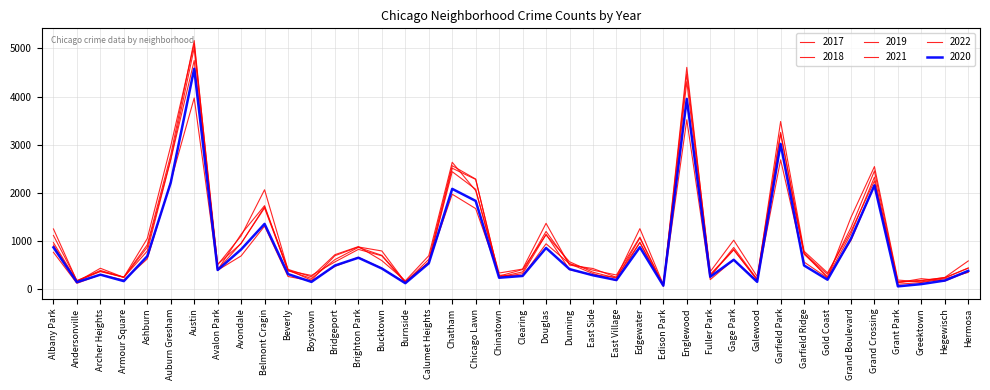

What is the label of the 31st point from the left?

Galewood